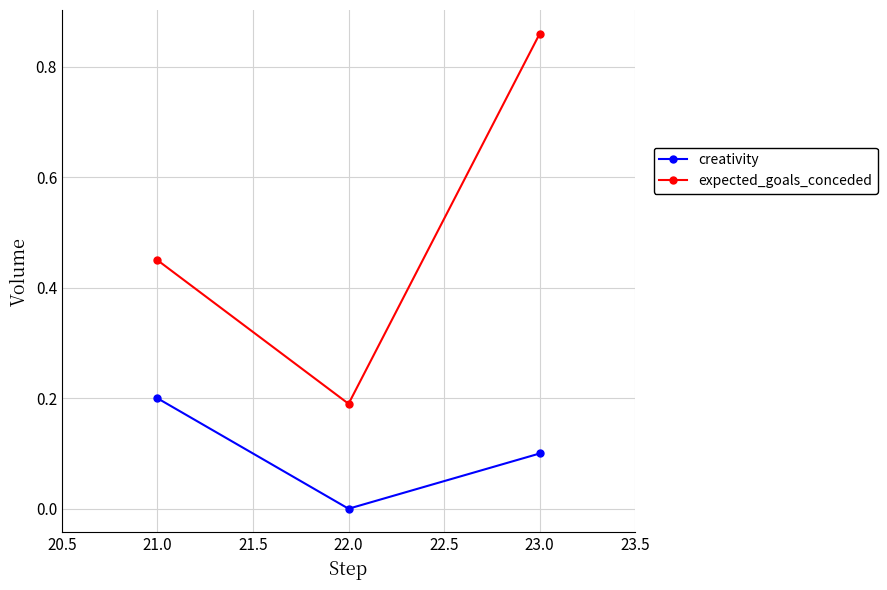

Which series has the widest spread of values?

expected_goals_conceded